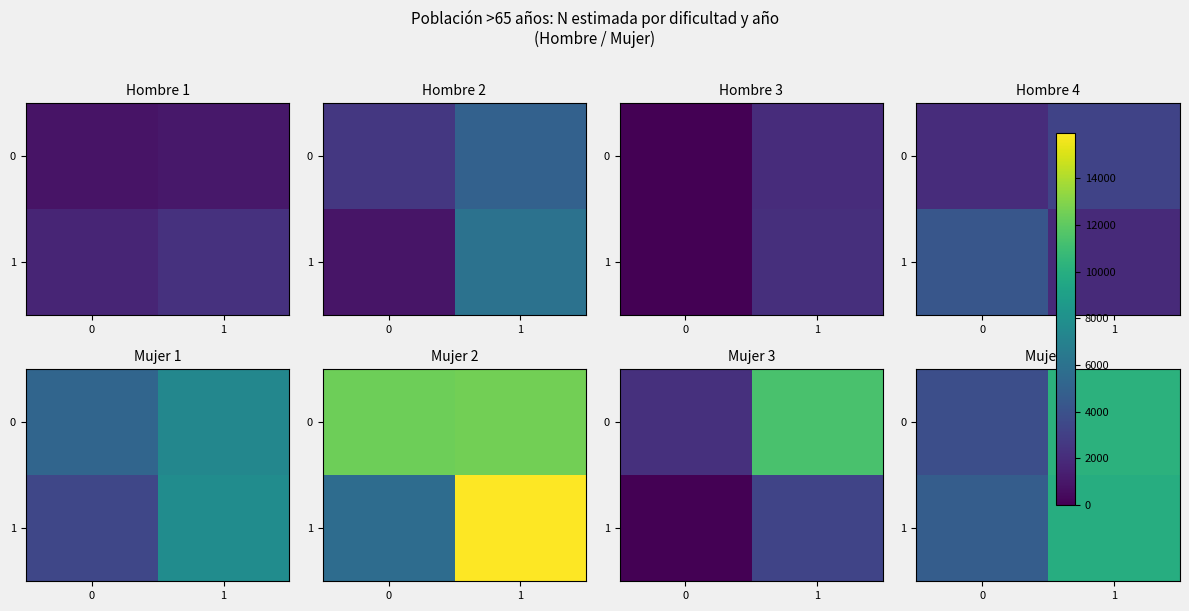

Between 0 and 1, which is larger?

1